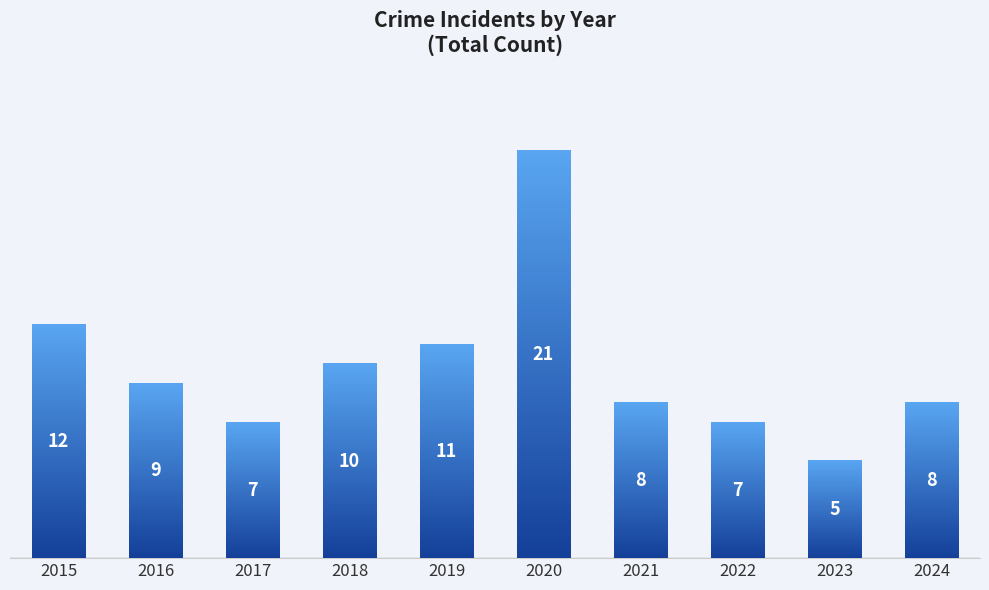

What is the greatest value displayed?

21